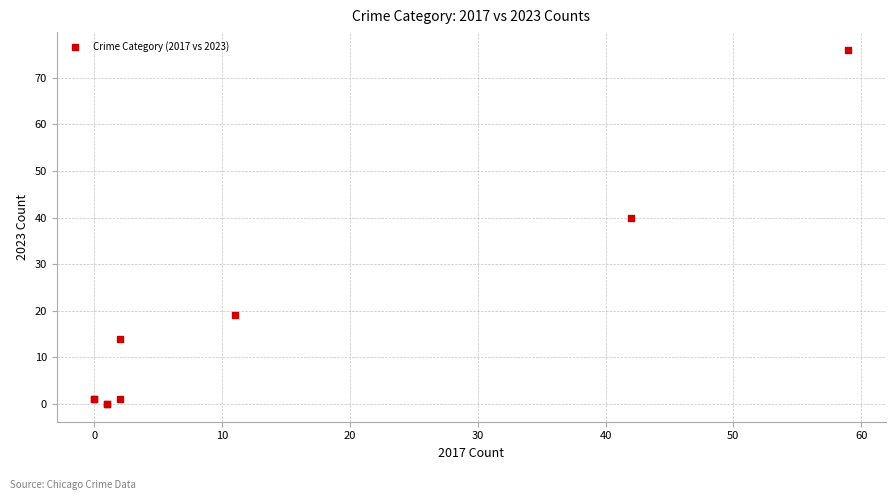

What Y value in the scatter plot is closest to 38?

40